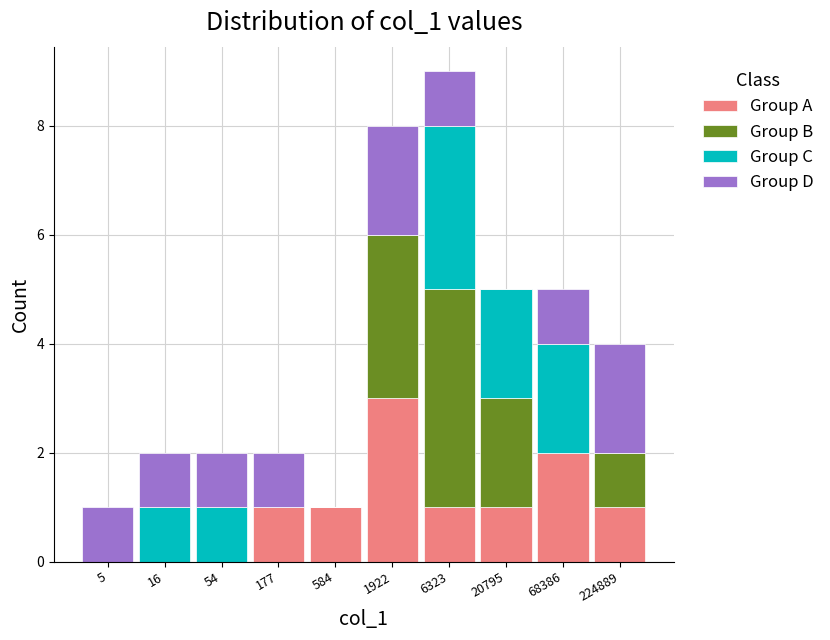

What is the highest value of the Group A series?

3